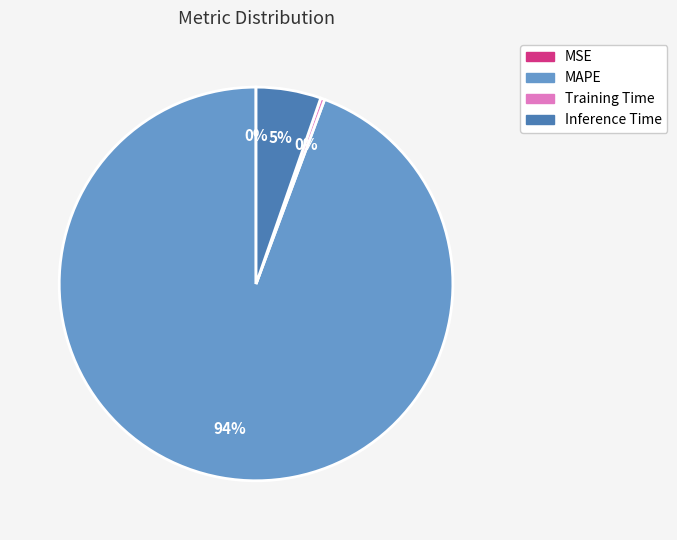

Which slice is the largest?

MAPE